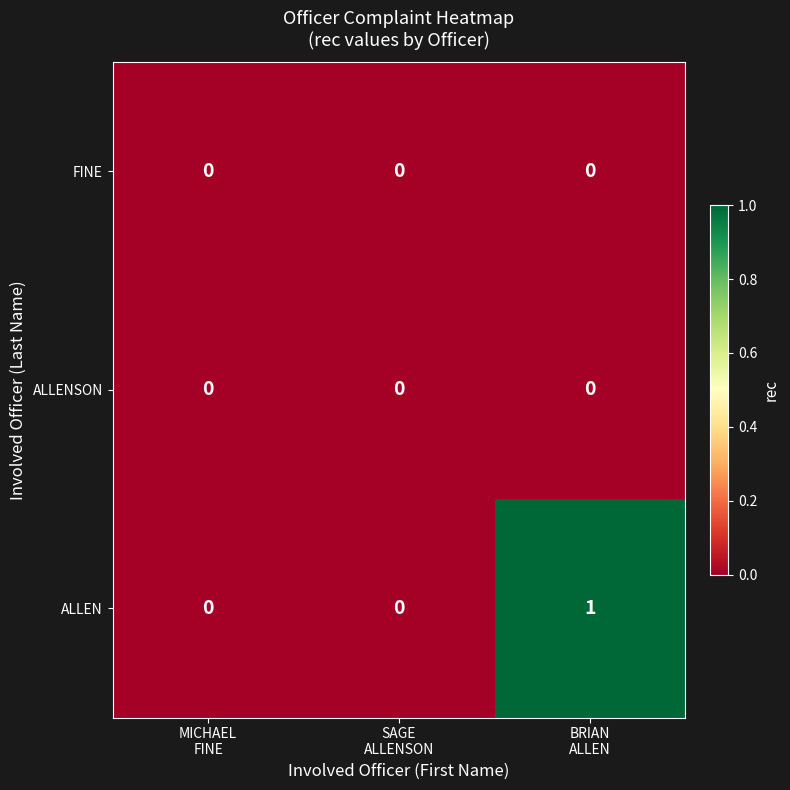

Which series has the widest spread of values?

ALLEN